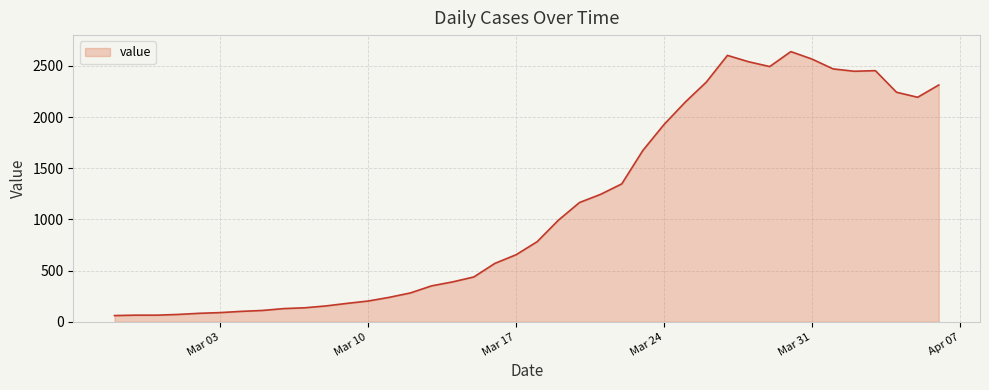

What is the maximum value shown in the chart?

2639